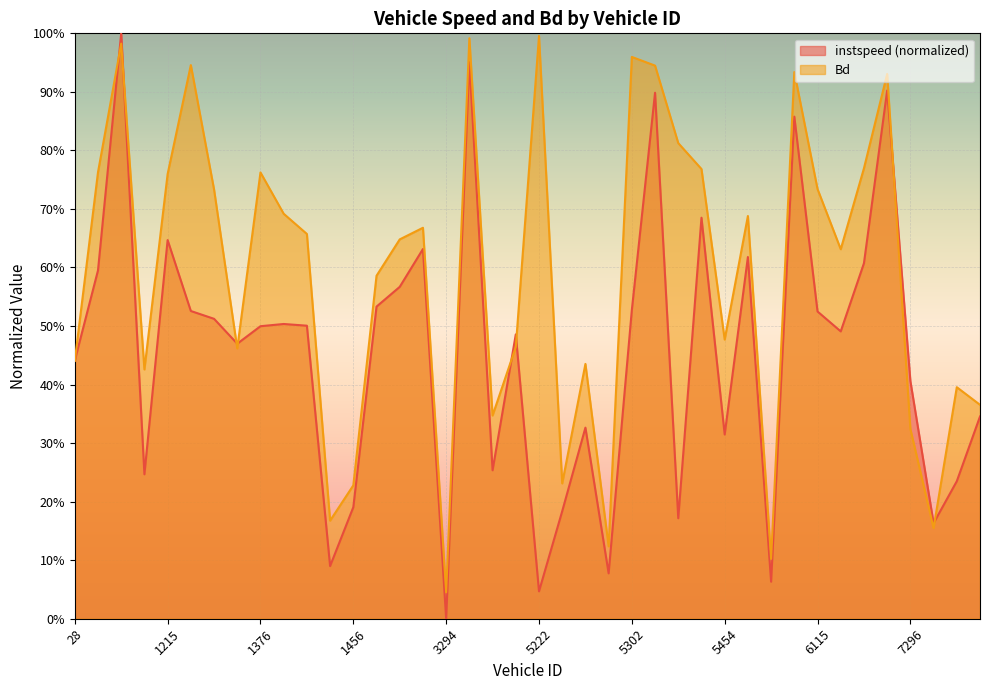

Where do Bd and instspeed first cross each other?

28.0 and 43.0